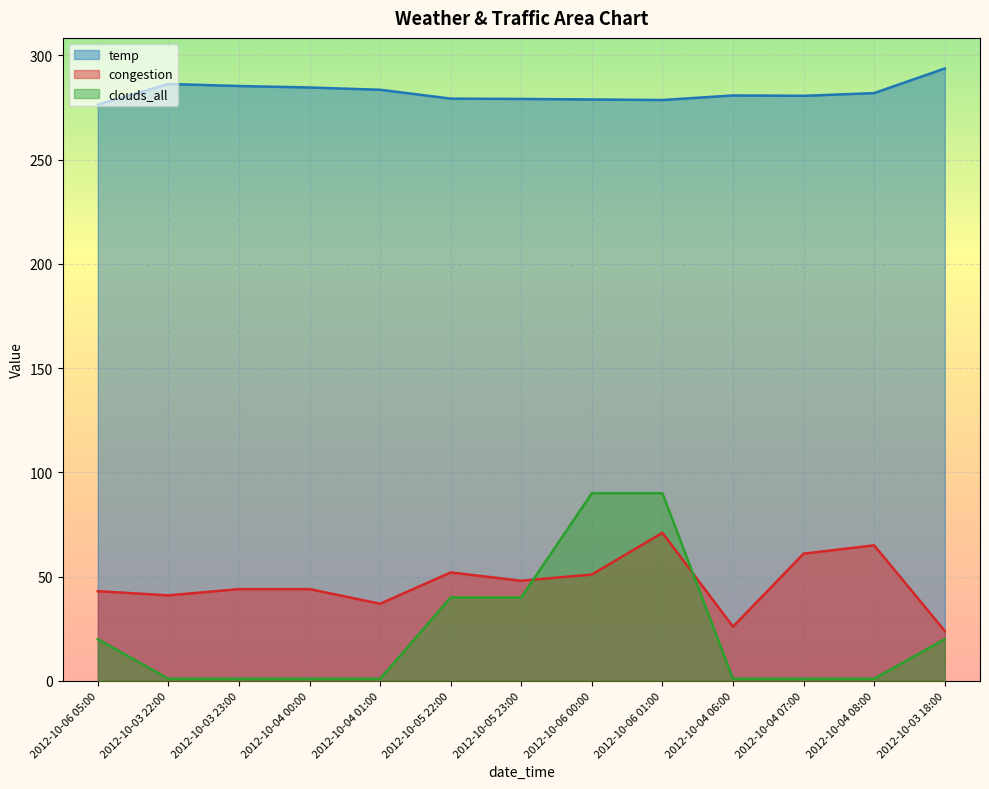

True or false: clouds_all has more than 2 interior local peaks.

False